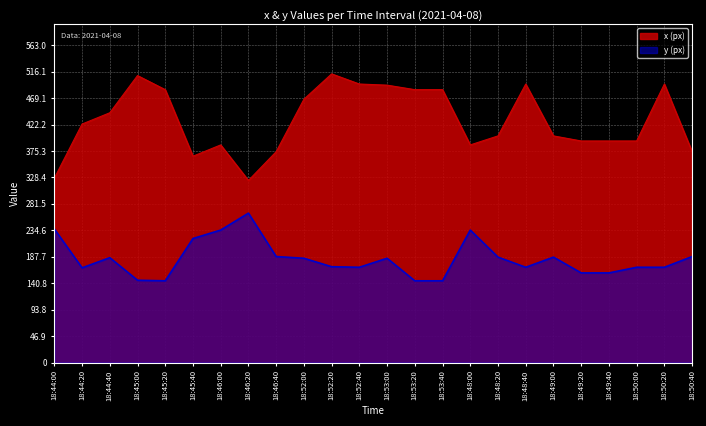

Reading left to right, what are all the values shown in this chart?

x: 327	423	443	509	484	366	386	323	374	467	512	494	492	484	484	386	402	494	402	393	393	393	494	374
y: 237	168	186	146	145	220	235	265	188	185	170	169	185	145	145	235	187	169	187	159	159	169	169	188